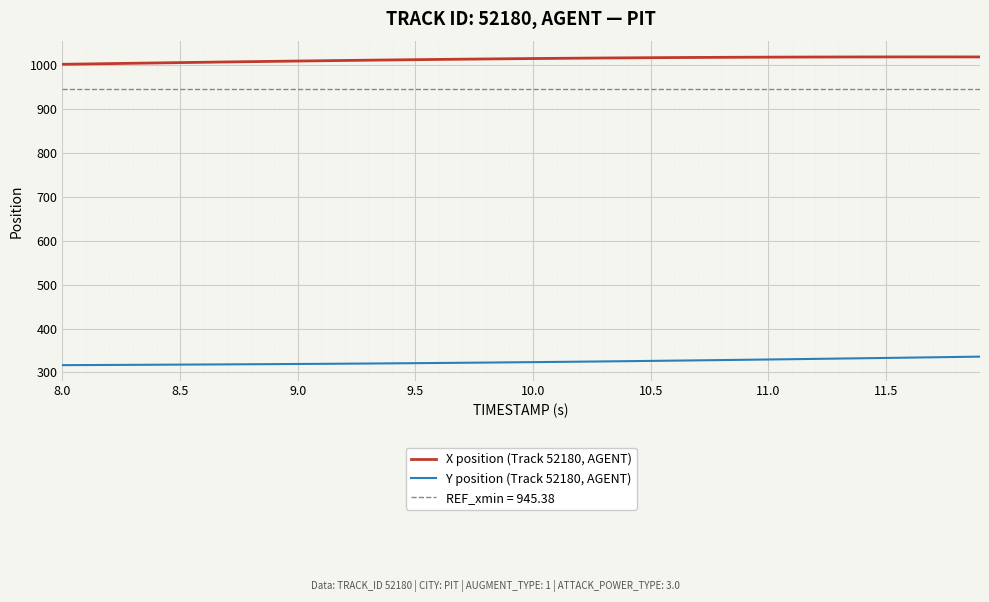

What is the lowest value of the X position (Track 52180, AGENT) series?

1002.2